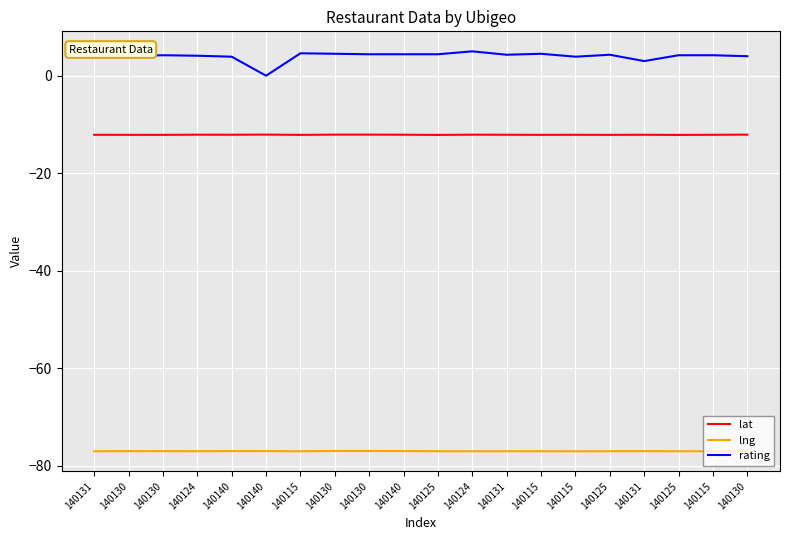

At 140130, list the series in order from smallest to largest.

lng, lat, rating